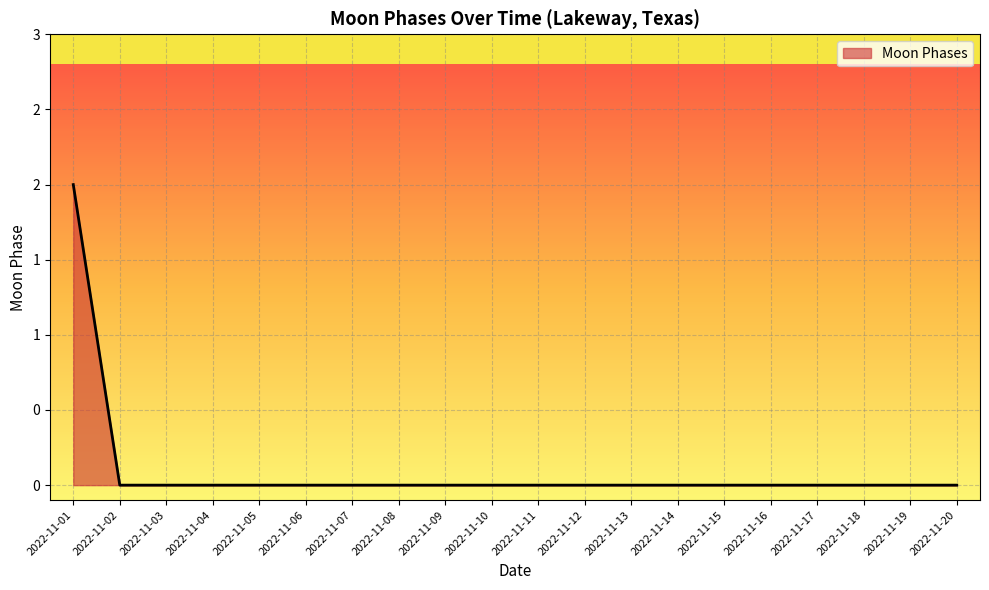

Rank the categories by value from lowest to highest.

2022-11-02, 2022-11-03, 2022-11-04, 2022-11-05, 2022-11-06, 2022-11-07, 2022-11-08, 2022-11-09, 2022-11-10, 2022-11-11, 2022-11-12, 2022-11-13, 2022-11-14, 2022-11-15, 2022-11-16, 2022-11-17, 2022-11-18, 2022-11-19, 2022-11-20, 2022-11-01